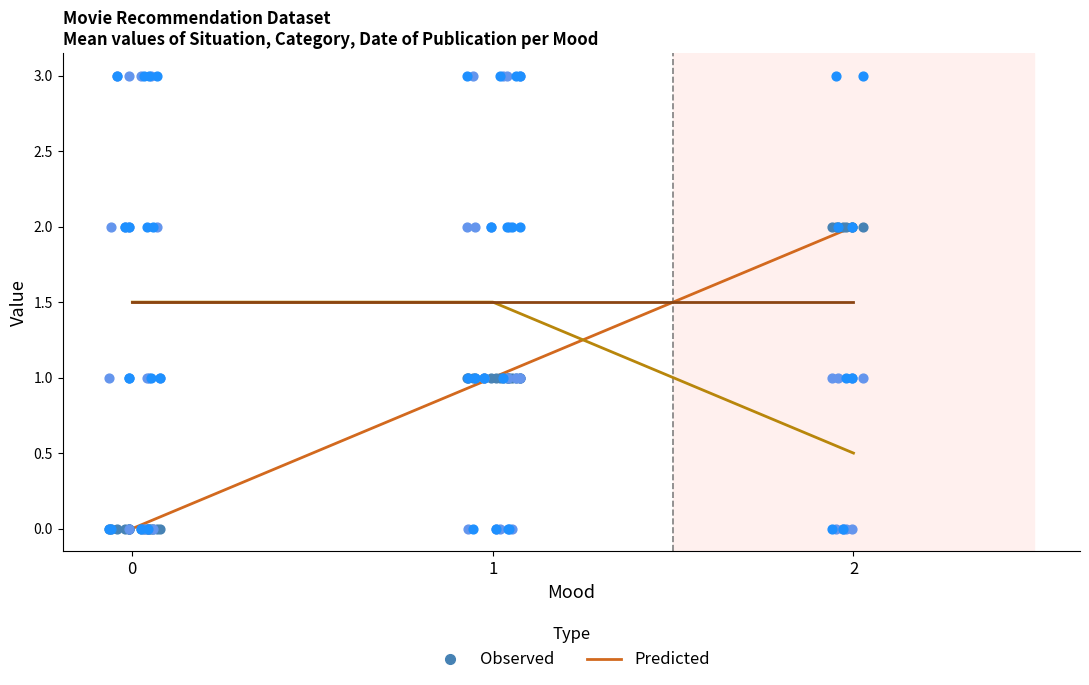

Which series has the largest total across all categories?

Situation